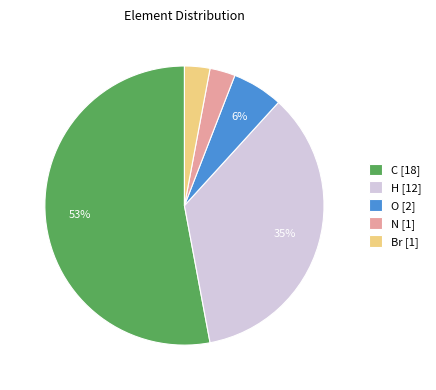

Combined, do Br and N account for over 50%?

No